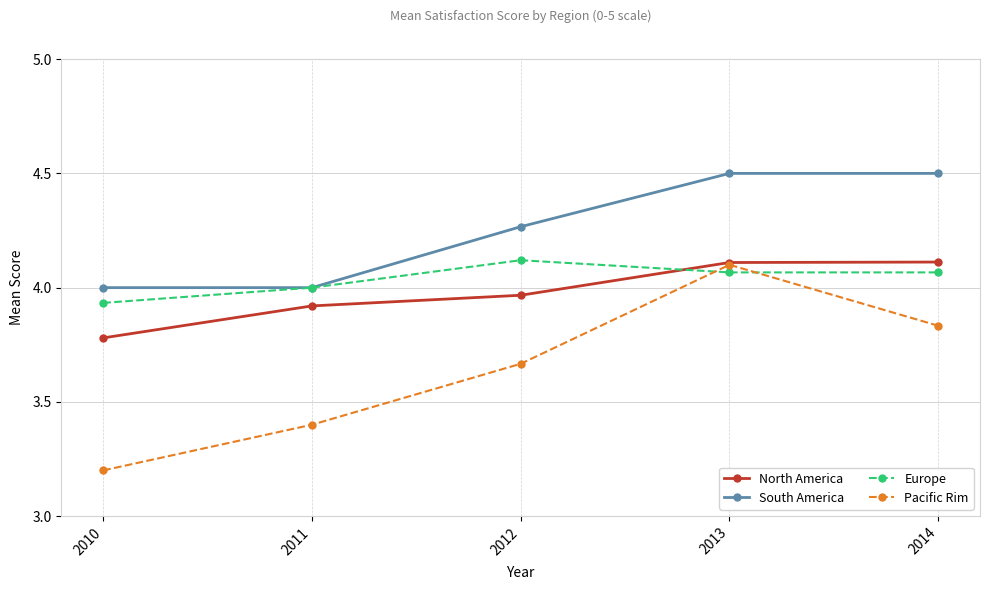

True or false: Pacific Rim has more than 2 points higher than both neighbors.

False